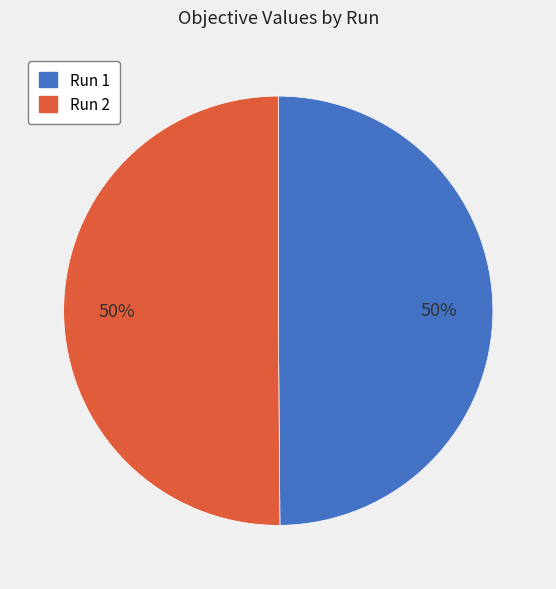

To the nearest percent, what portion does Run 1 represent?

50%